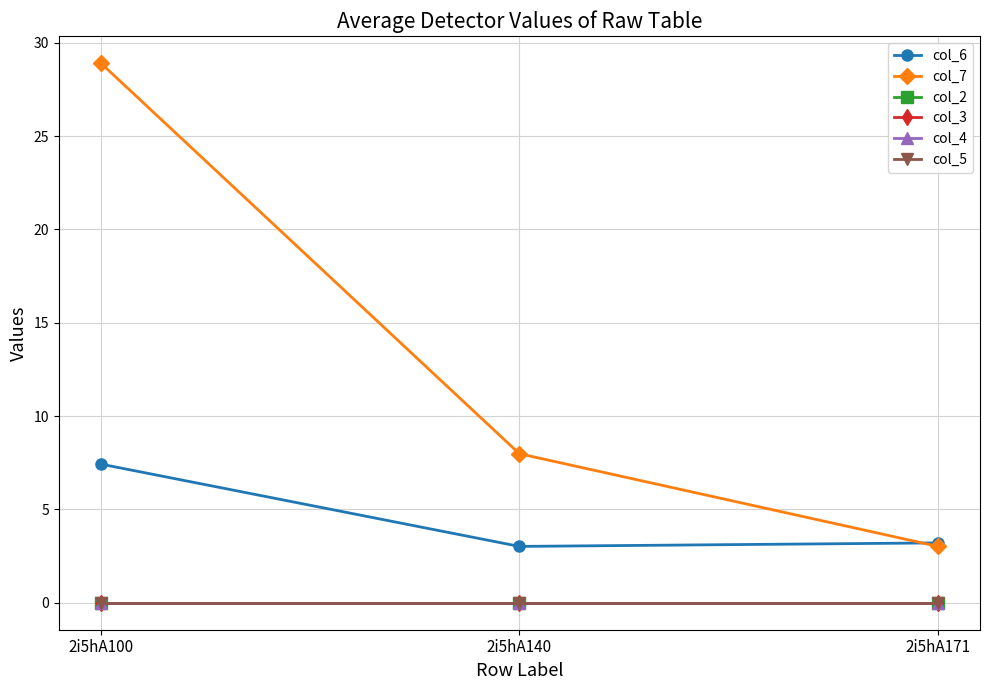

Does the chart display data point markers on the line(s)?

Yes